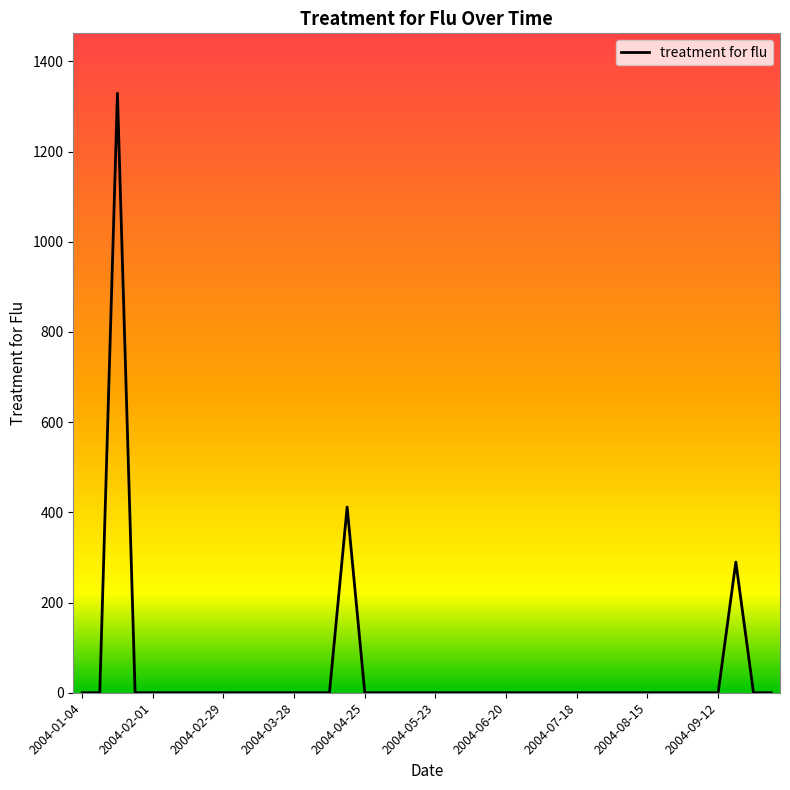

What is the difference between the maximum and minimum values?

1329.2